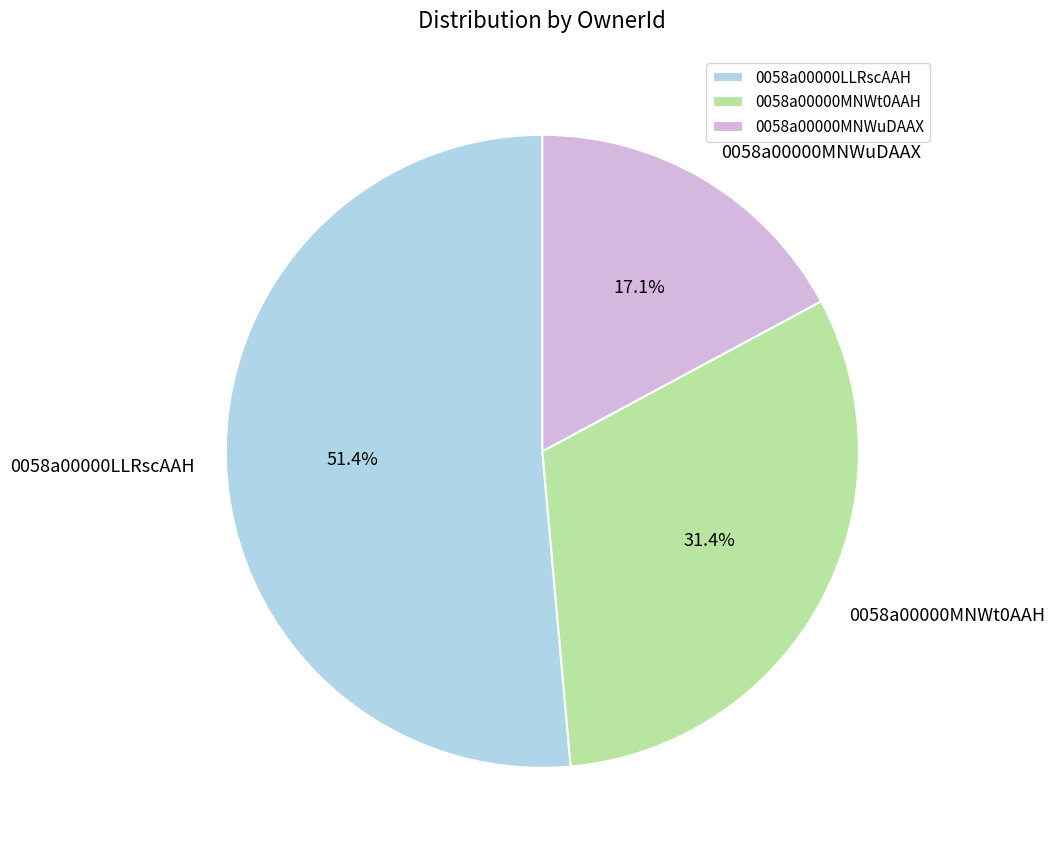

What is the ratio of the value at 0058a00000MNWuDAAX to the value at 0058a00000LLRscAAH?

0.3